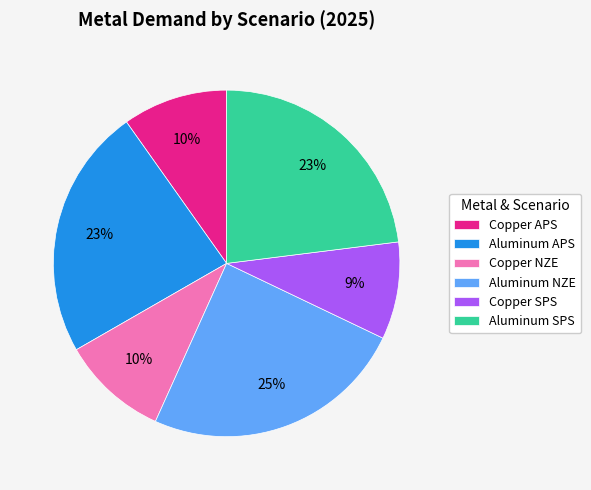

Is there a majority slice in this chart?

No